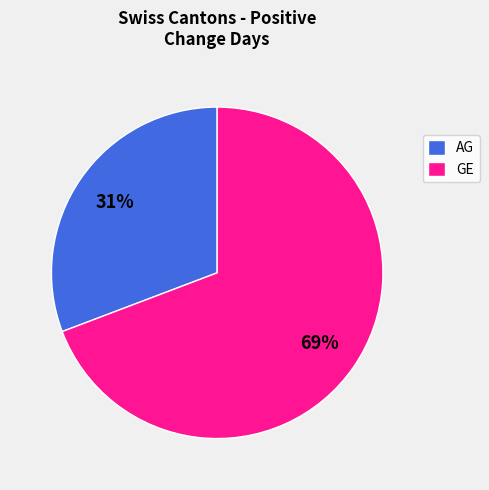

Rank the categories by value from highest to lowest.

GE, AG